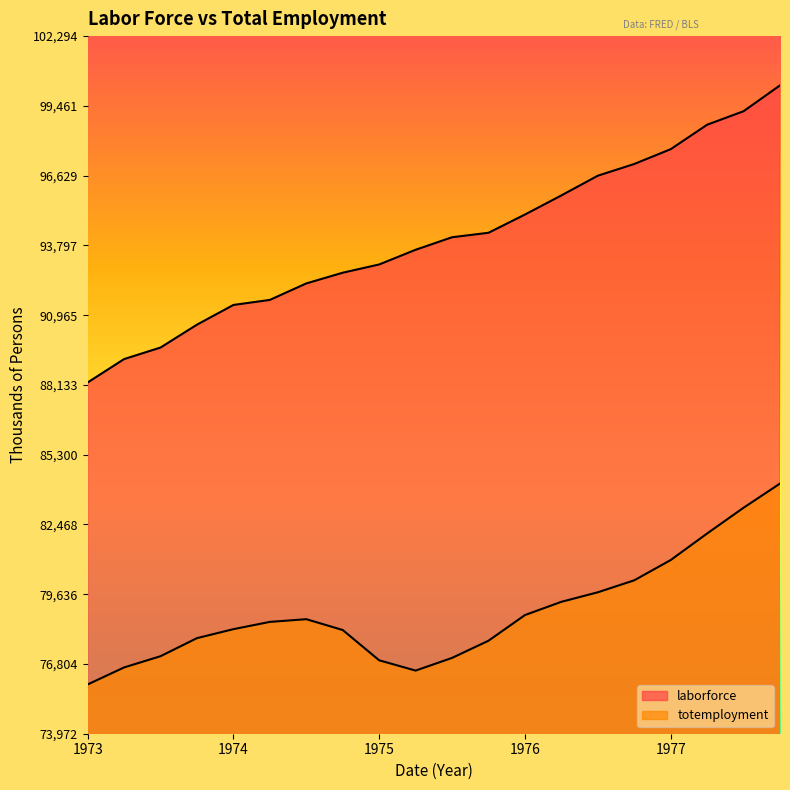

Which series has the largest total across all categories?

laborforce